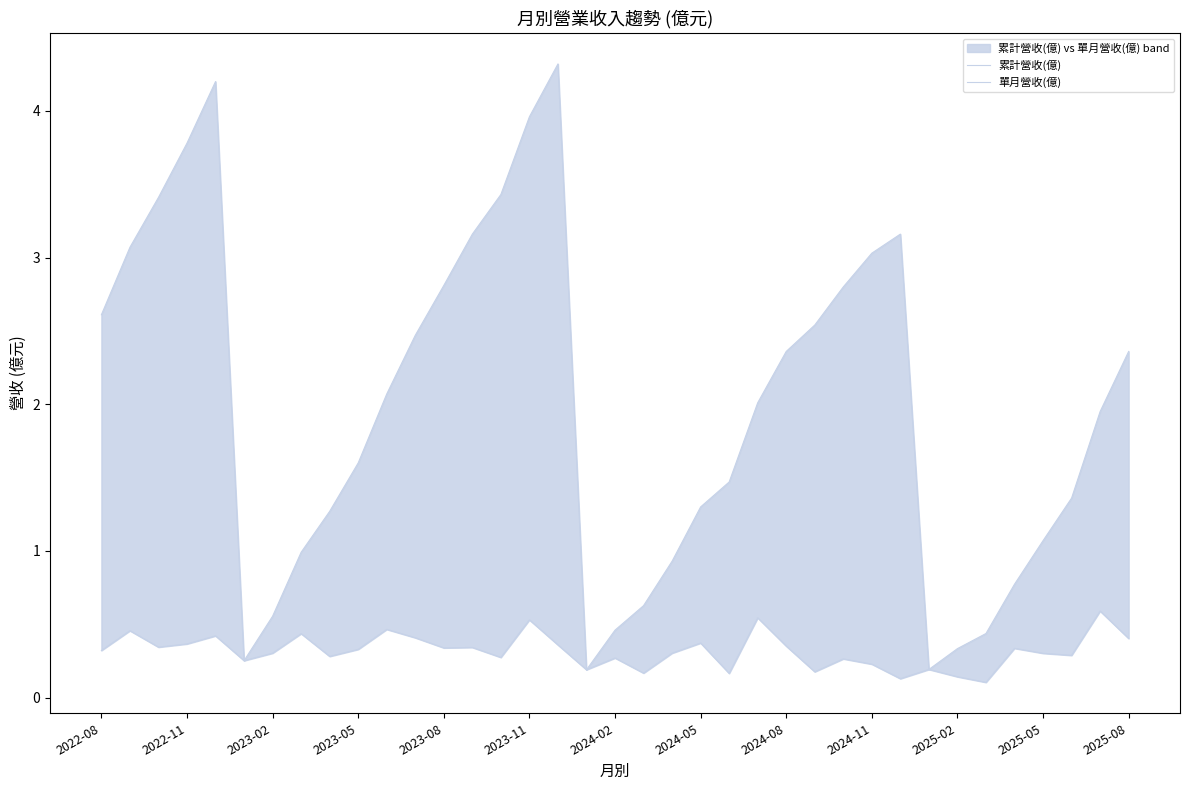

Which series has the widest spread of values?

累計營收(億)